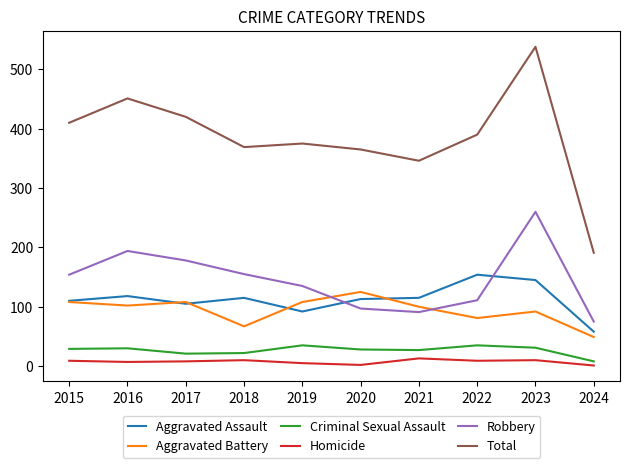

Which series has the widest spread of values?

Total